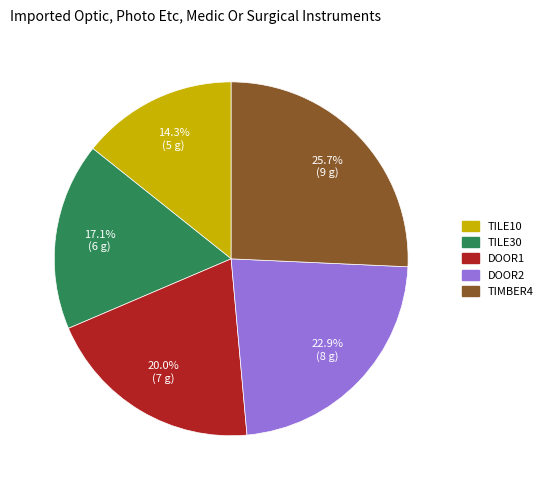

To the nearest percent, what is the difference between the largest and smallest slice percentages?

11%